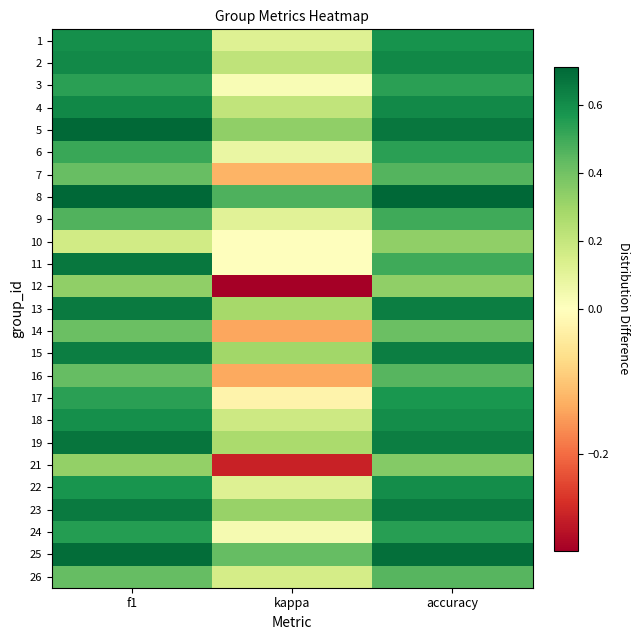

List the series in order of their peak value, highest first.

8, 5, 25, 19, 11, 23, 13, 15, 4, 2, 18, 22, 1, 17, 24, 3, 6, 9, 7, 16, 26, 14, 21, 10, 12